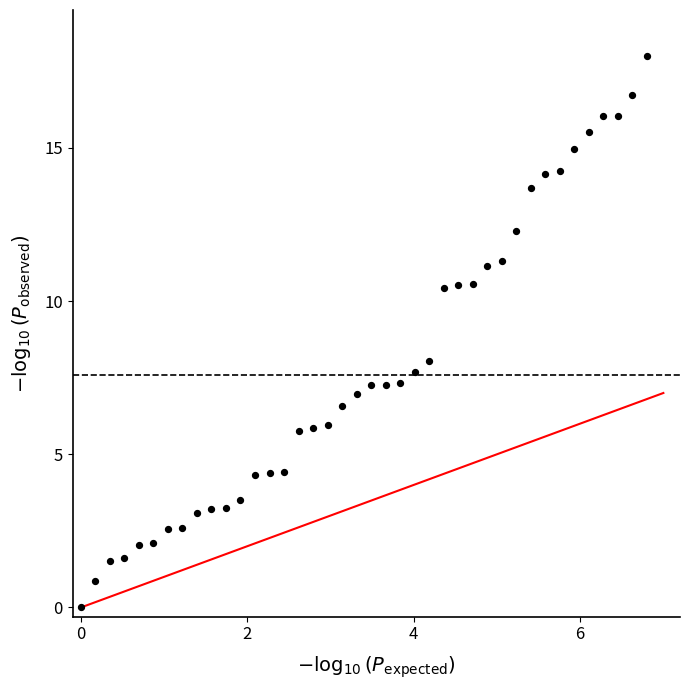

What Y value in the scatter plot is closest to 9?

8.0